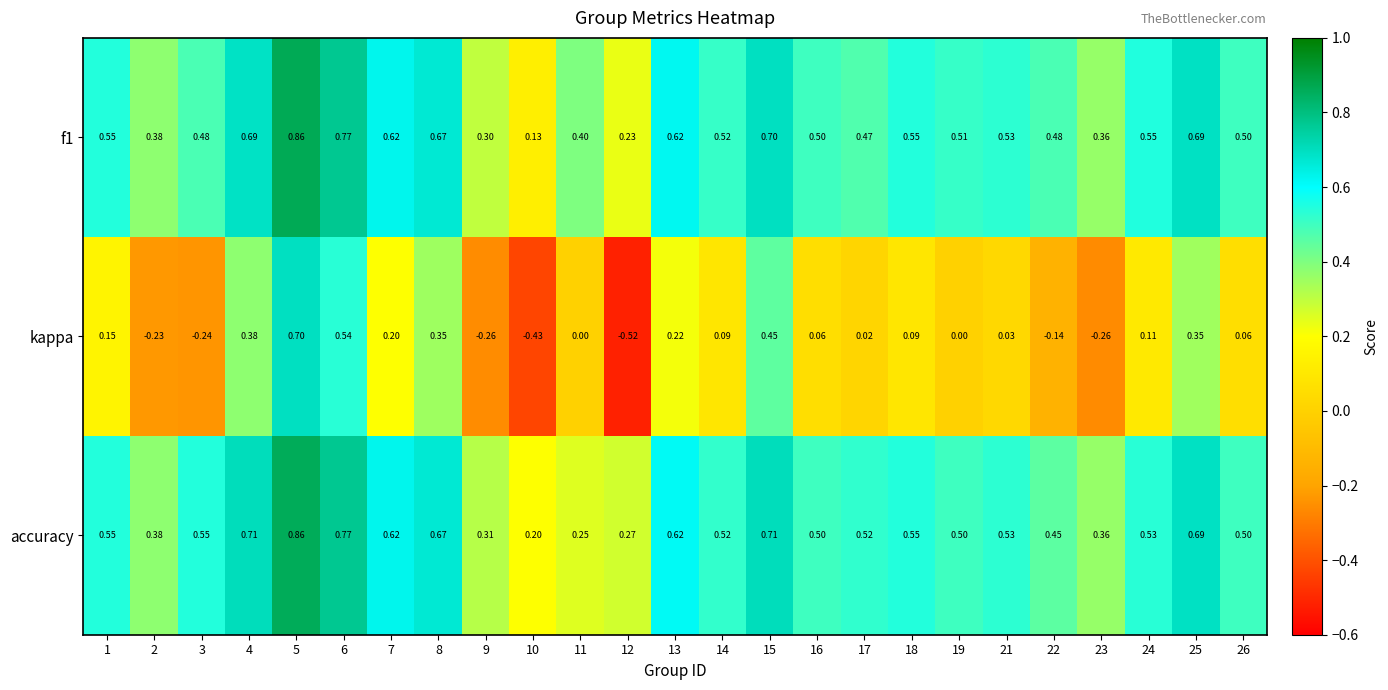

Which series has the largest range (max minus min)?

kappa